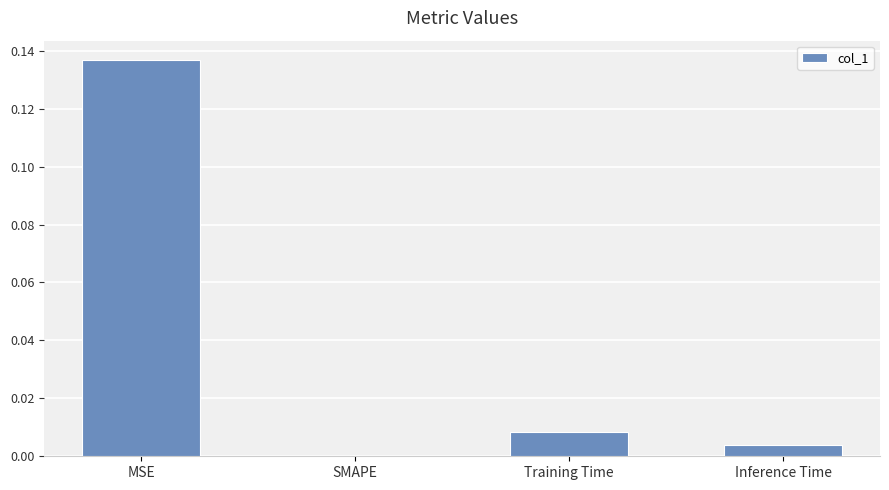

The value at Inference Time is 0.0. True or false?

True